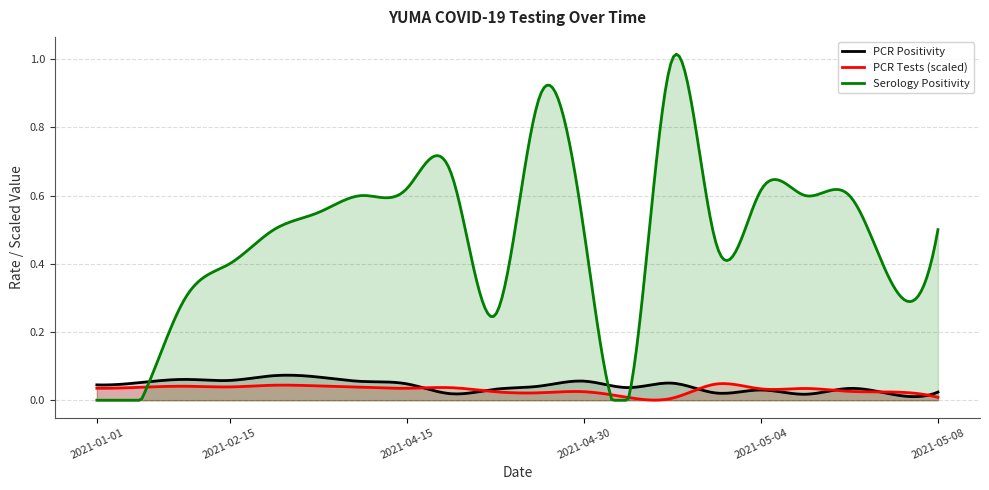

At which category is the sum across all series the highest?

2021-05-02